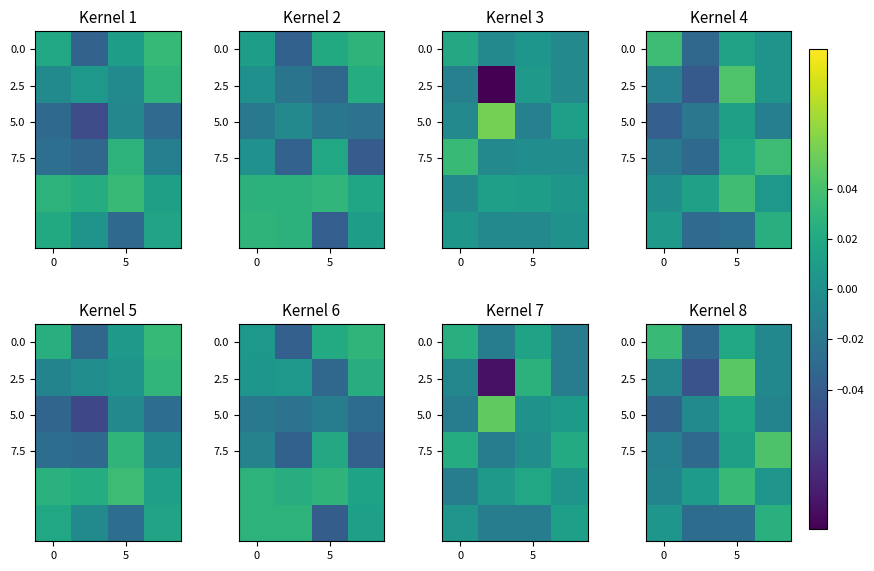

What is the spread (max minus min) of values at 0?

0.1